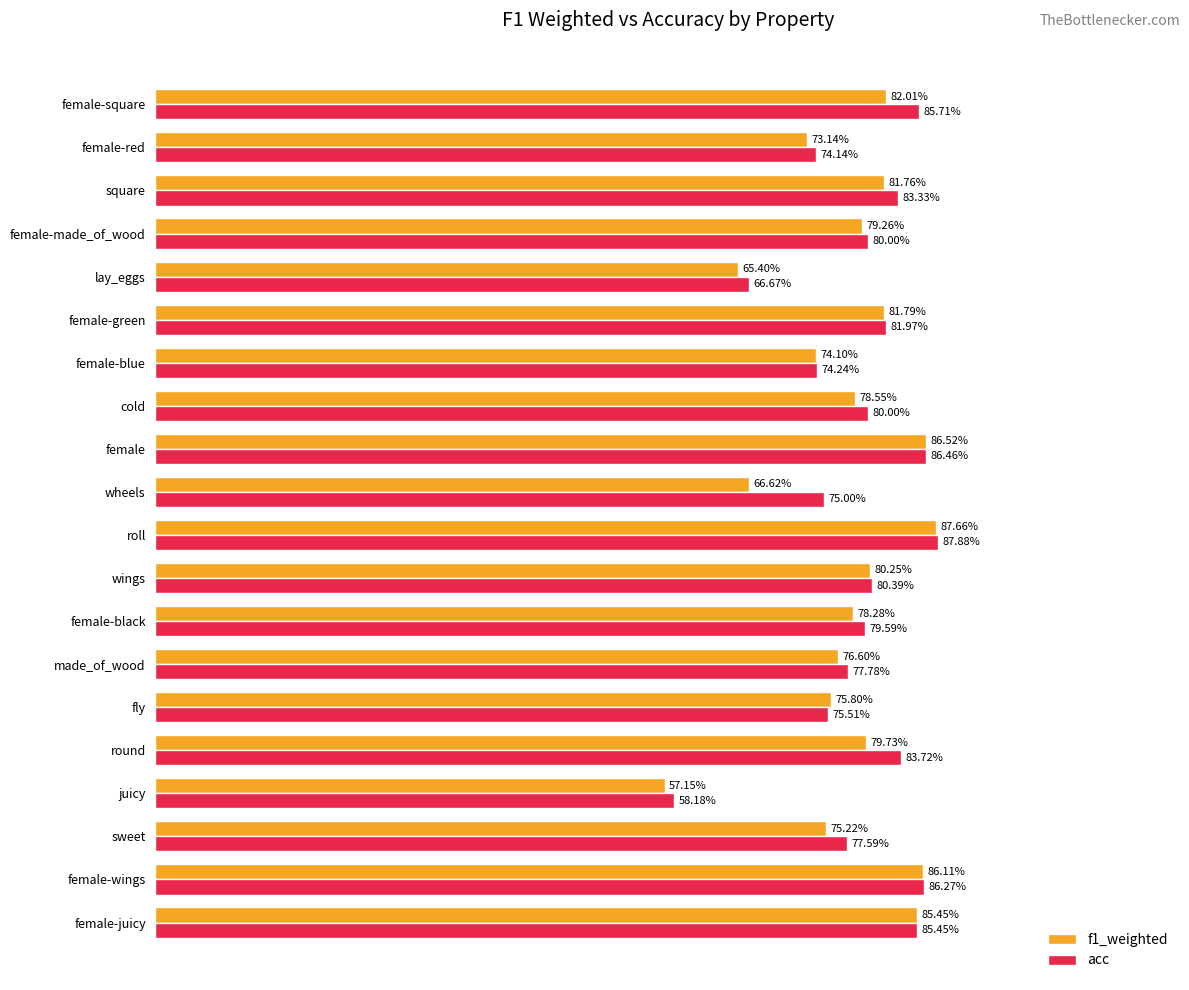

What is the sum of all f1_weighted values?

15.5